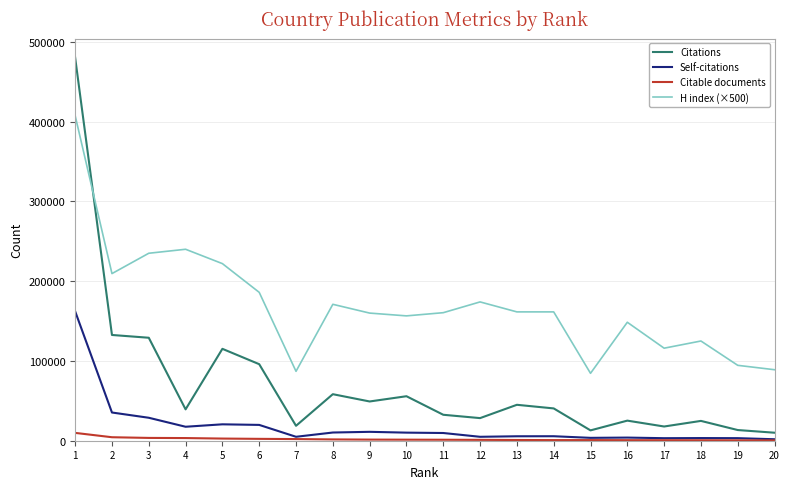

Which series has the largest total across all categories?

H index (×500)